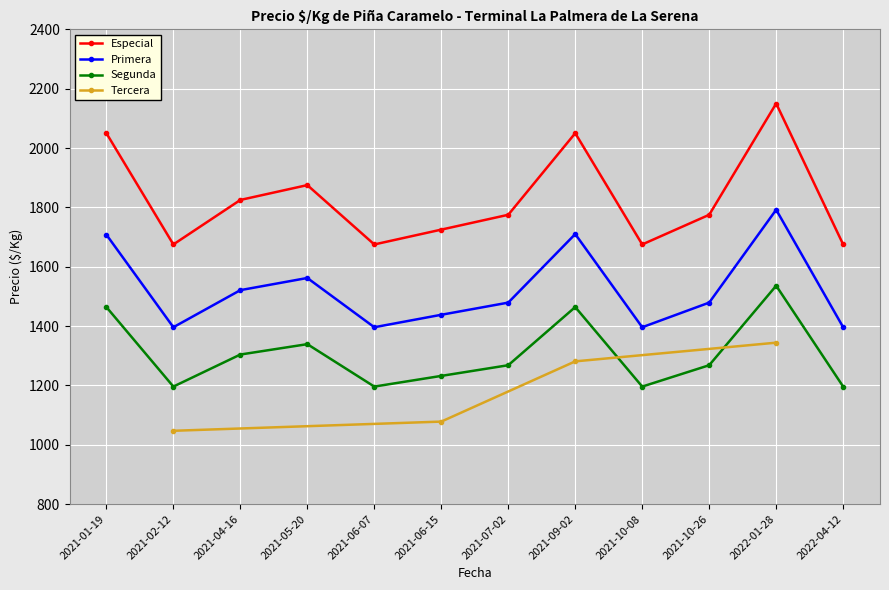

True or false: Especial has more than 2 points higher than both neighbors.

True